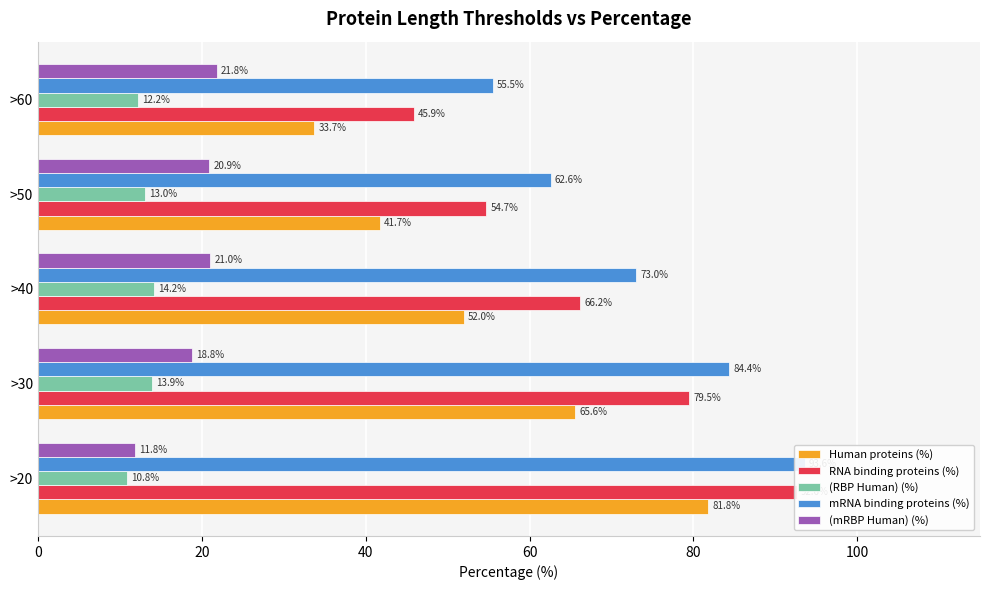

What is the value of the Human proteins (%) bar at the 3rd from the left?

52.0